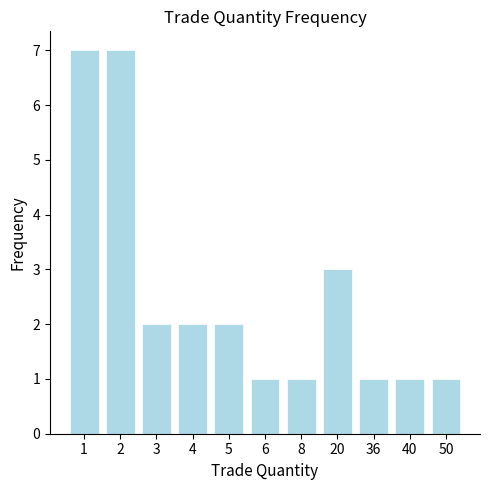

What is the ratio of the value at 1 to the value at 4?

3.5